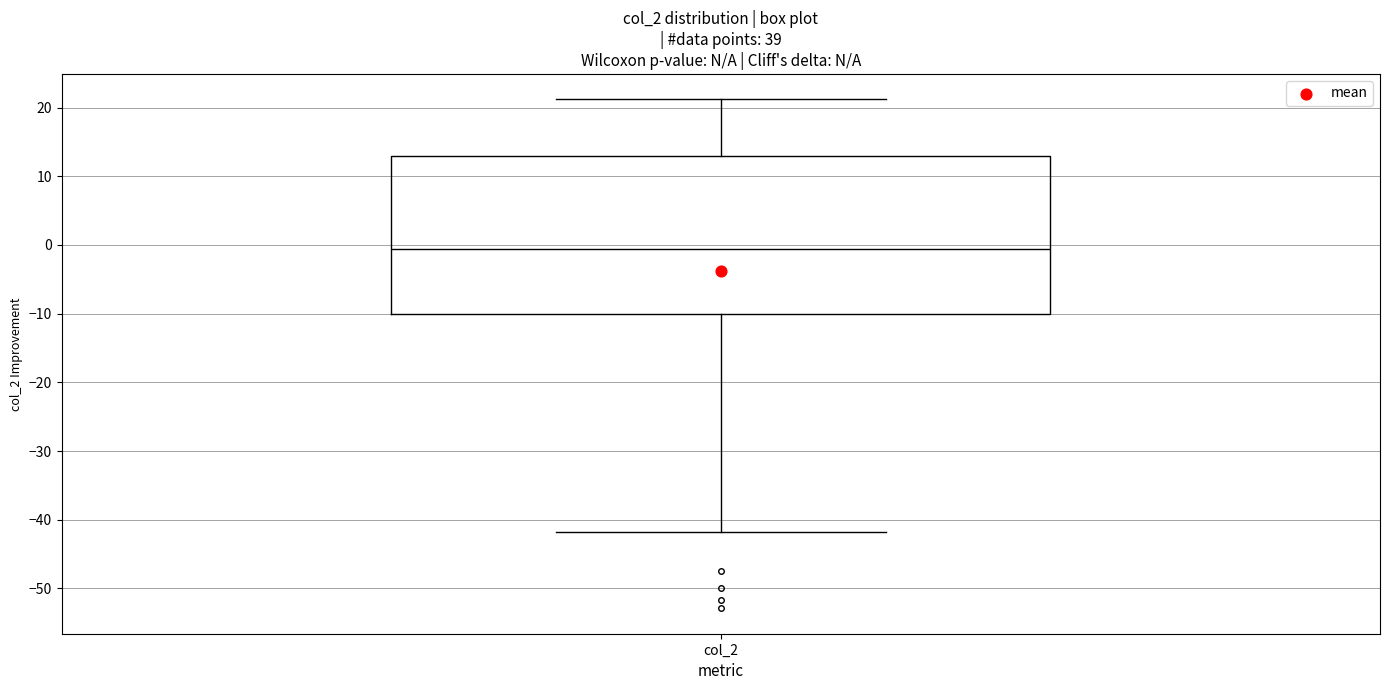

Transcribe this box plot: give where the median line is, the range the box spans, and where the two whiskers end, as read against the y-axis. The values are not printed on the chart, so give them approximately, as read against the axis.

median -1, box -10 to 13, whiskers -42 to 21